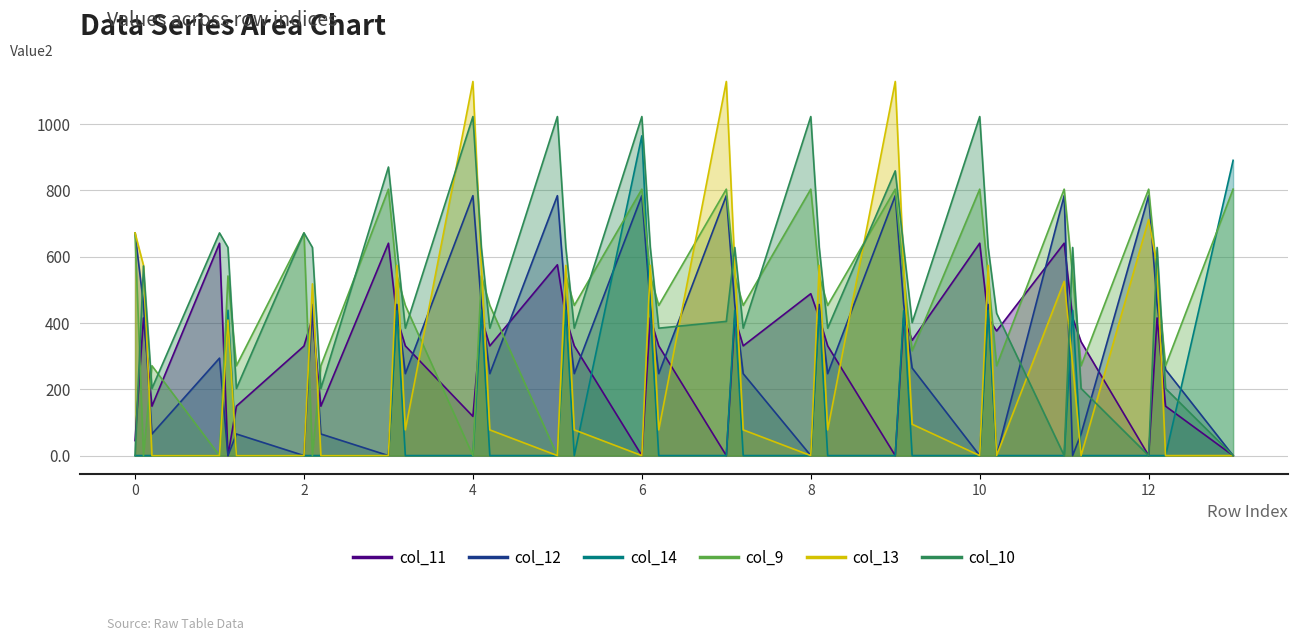

What are all the series names shown in the legend?

col_11, col_12, col_14, col_9, col_13, col_10